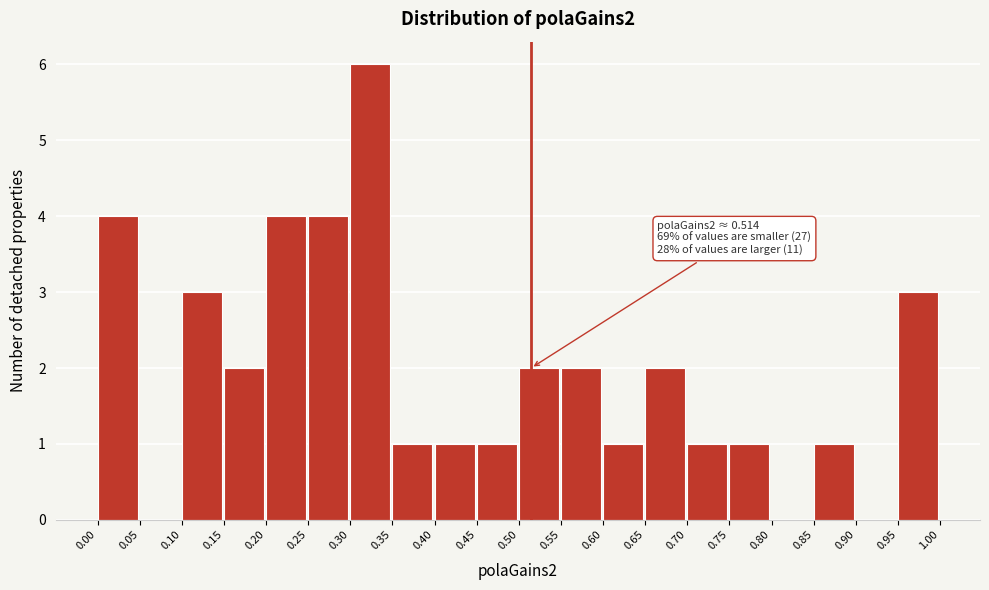

Which range on the x-axis has the tallest bar?

0.30 to 0.35